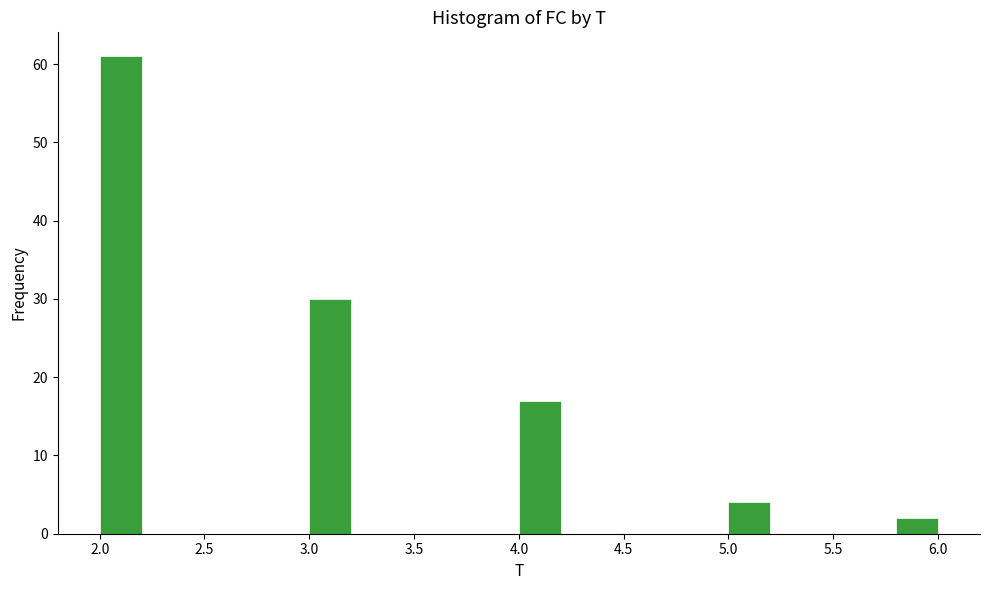

Which range on the x-axis has the tallest bar?

2.0 to 2.2